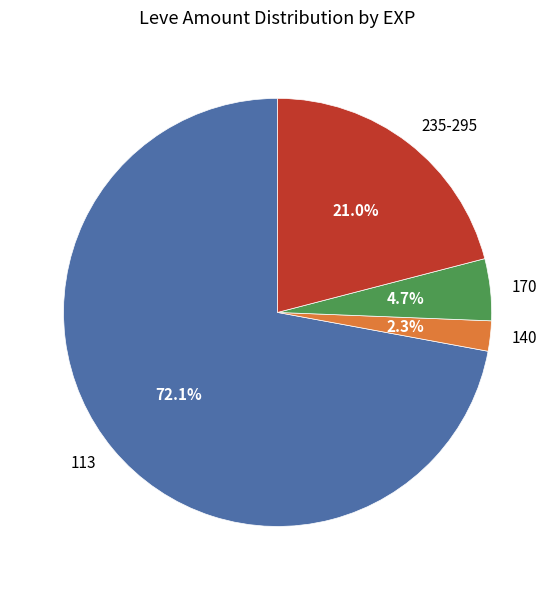

What is the largest slice in the pie chart?

113